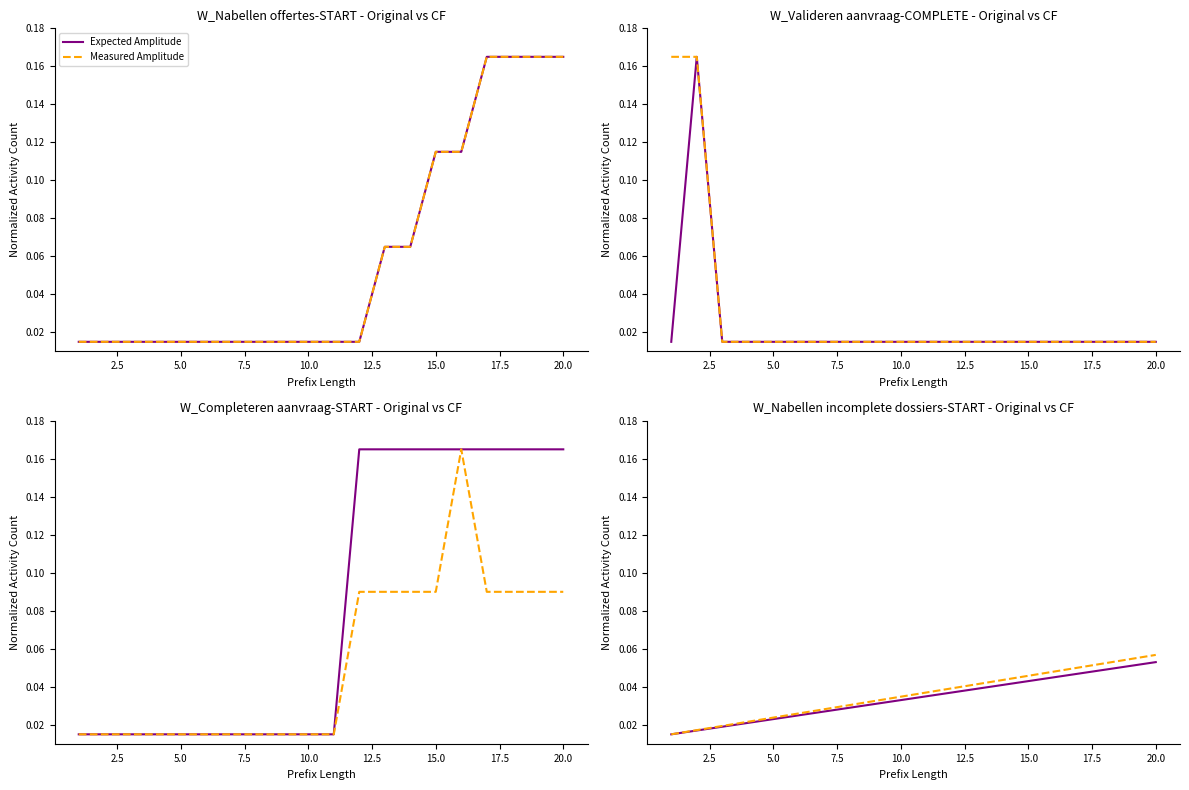

What is the label of the 7th point from the left?

15.0